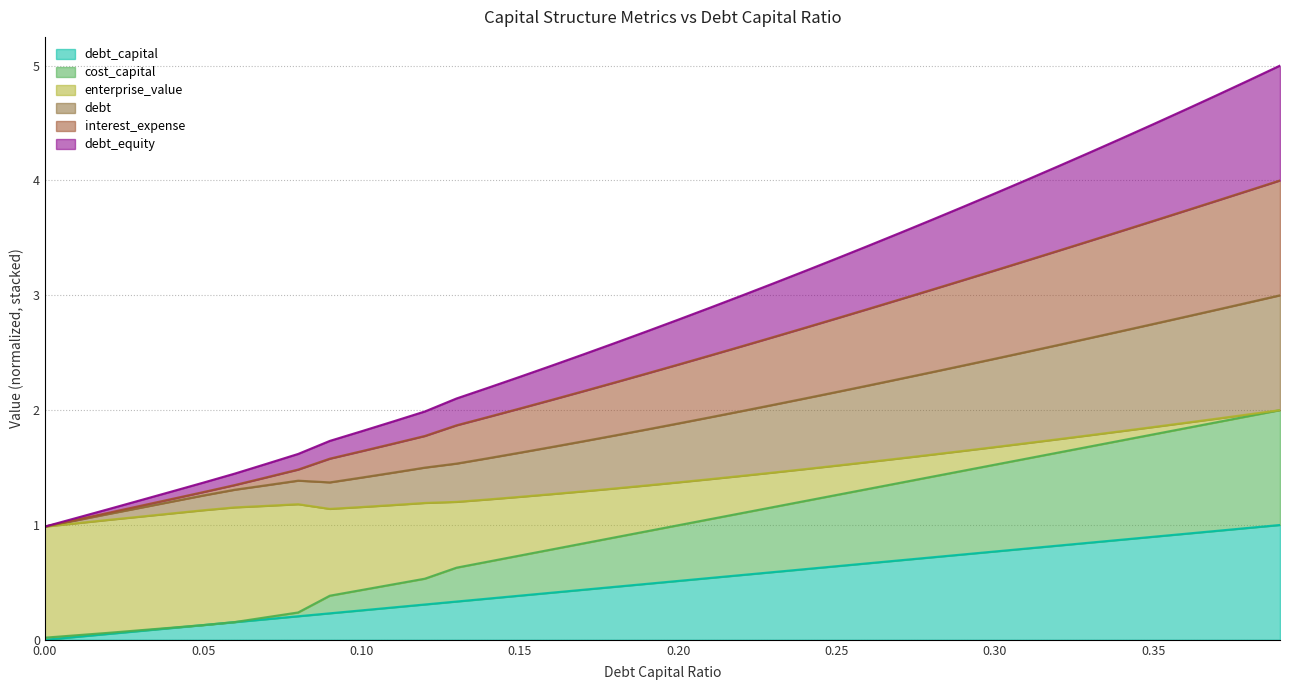

Is the value of debt at 0.29 greater than the value of interest_expense at 0.2?

Yes